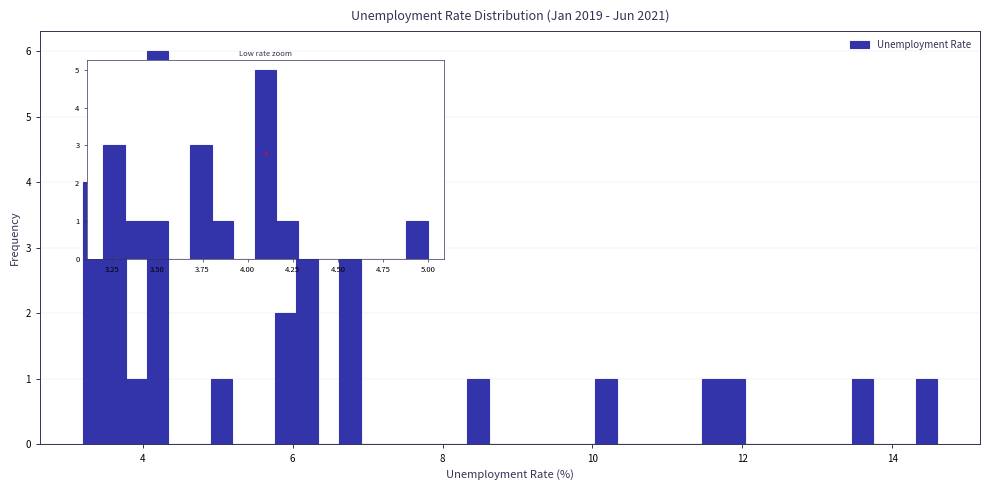

Around what value on the x-axis is the tallest bar? Give the approximate position of its centre, as read against the axis.

4.2